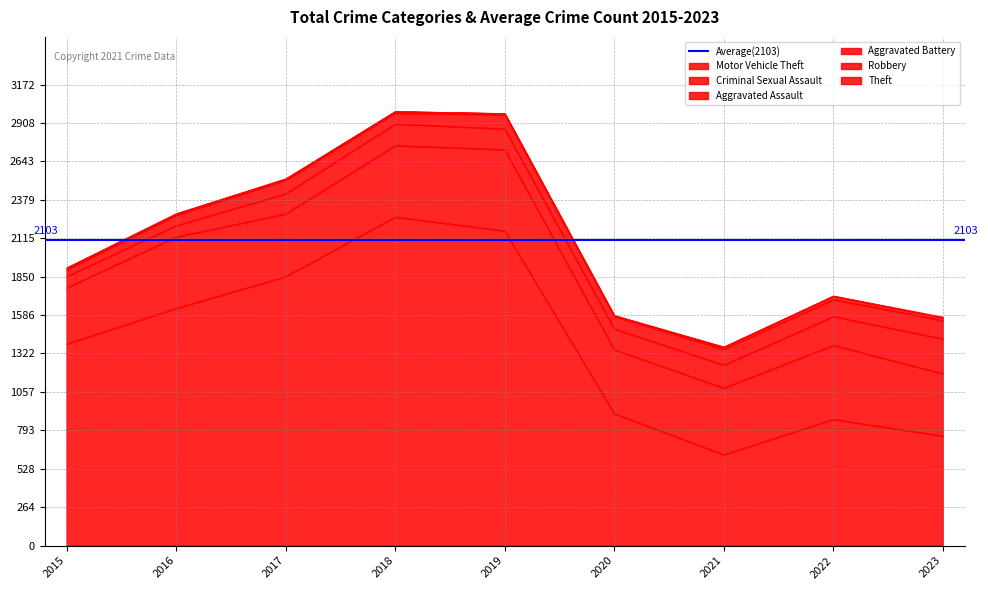

What is the sum of the Robbery values at 2017 and 2019?

990